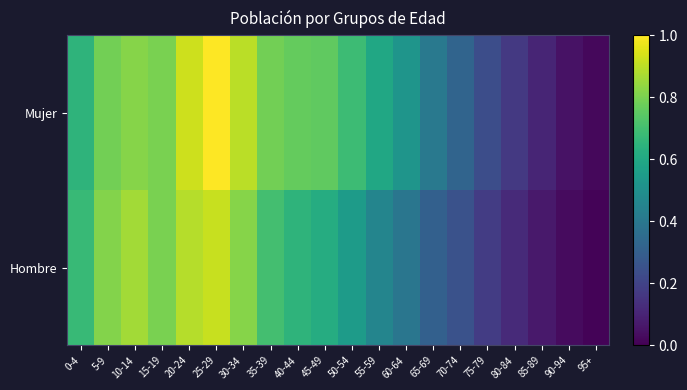

Reading left to right, extract all data points from this chart.

Hombre: 0-4=0.7	5-9=0.8	10-14=0.9	15-19=0.8	20-24=0.9	25-29=0.9	30-34=0.8	35-39=0.7	40-44=0.7	45-49=0.6	50-54=0.6	55-59=0.5	60-64=0.4	65-69=0.3	70-74=0.3	75-79=0.2	80-84=0.1	85-89=0.1	90-94=0.0	95+=0.0
Mujer: 0-4=0.6	5-9=0.8	10-14=0.8	15-19=0.8	20-24=0.9	25-29=1.0	30-34=0.9	35-39=0.8	40-44=0.8	45-49=0.8	50-54=0.7	55-59=0.6	60-64=0.5	65-69=0.4	70-74=0.3	75-79=0.2	80-84=0.2	85-89=0.1	90-94=0.0	95+=0.0